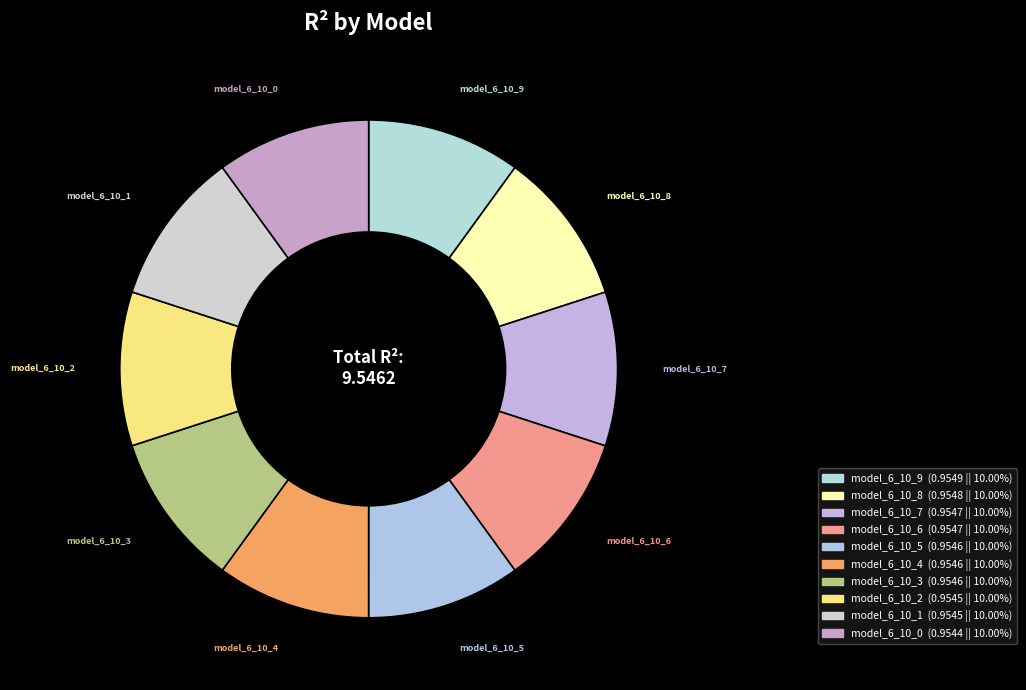

Does any single category account for the majority?

No